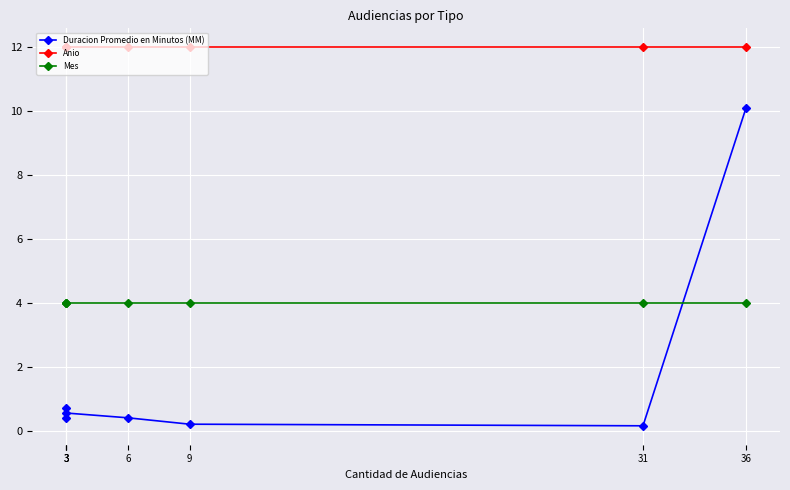

What is the maximum value shown in the chart?

12.0